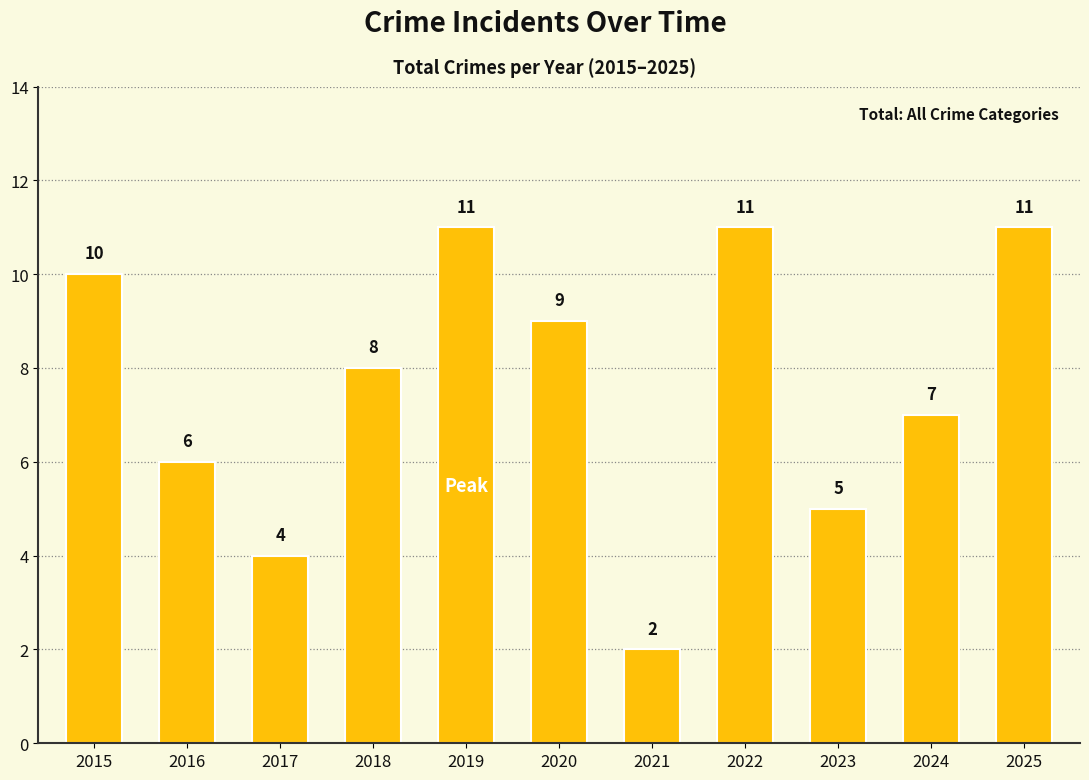

At which category does the chart reach its minimum across all series?

2021